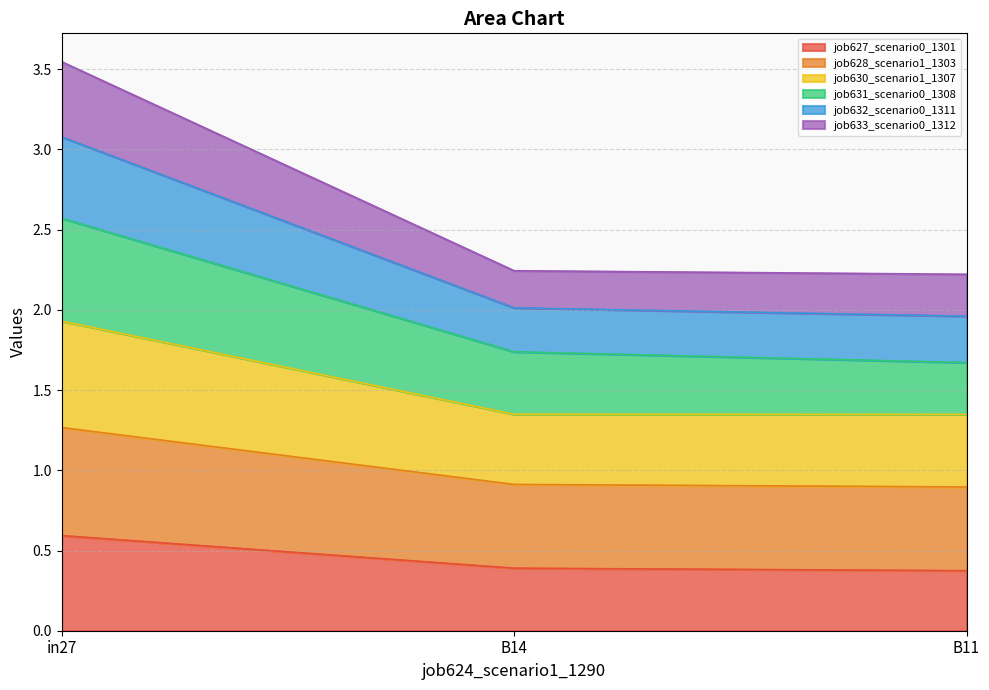

What is the minimum value for job627_scenario0_1301?

0.4